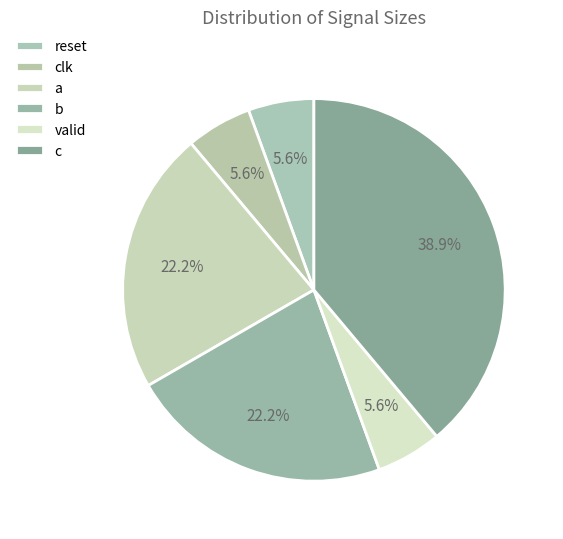

How many segments does this pie chart have?

6